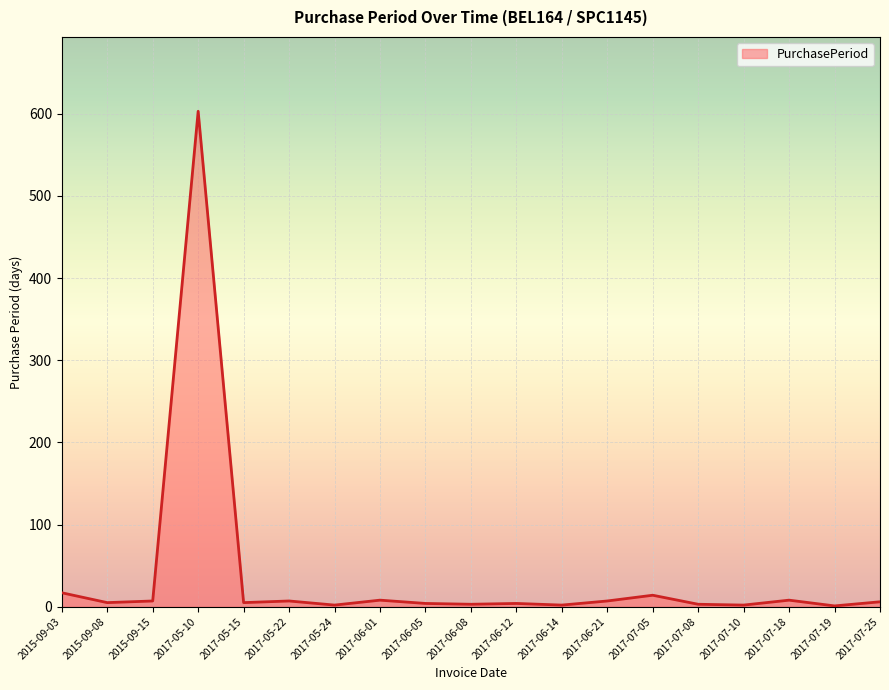

At which category does the chart reach its peak across all series?

2017-05-10